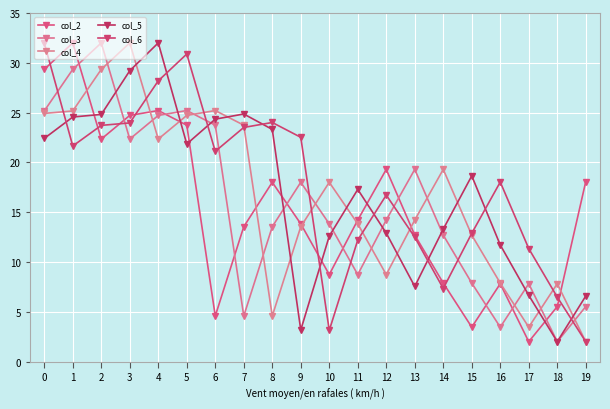

Count the number of data series in this chart.

5